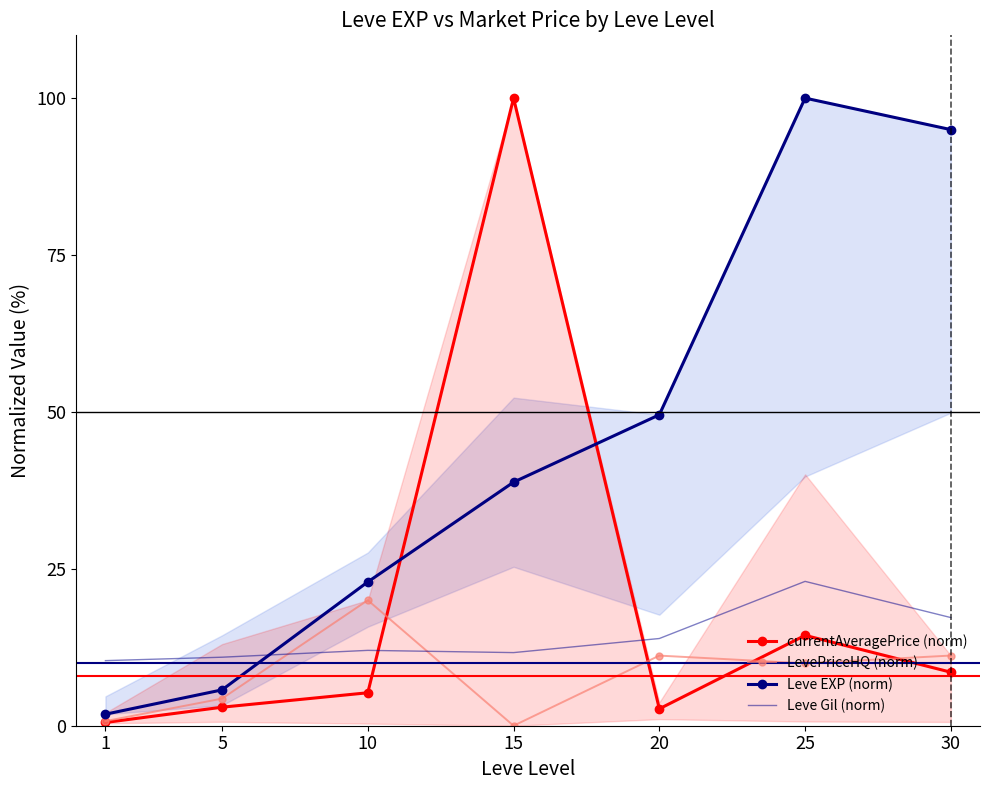

Reading left to right, extract all data points from this chart.

currentAveragePrice (norm): 1=0.5	5=3.0	10=5.3	15=100.0	20=2.7	25=14.4	30=8.5
LevePriceHQ (norm): 1=0.7	5=4.3	10=20.0	15=0.0	20=11.2	25=9.9	30=11.2
Leve EXP (norm): 1=1.8	5=5.7	10=22.9	15=38.8	20=49.5	25=100.0	30=95.0
Leve Gil (norm): 1=10.4	5=10.9	10=12.0	15=11.7	20=13.9	25=23.0	30=17.2